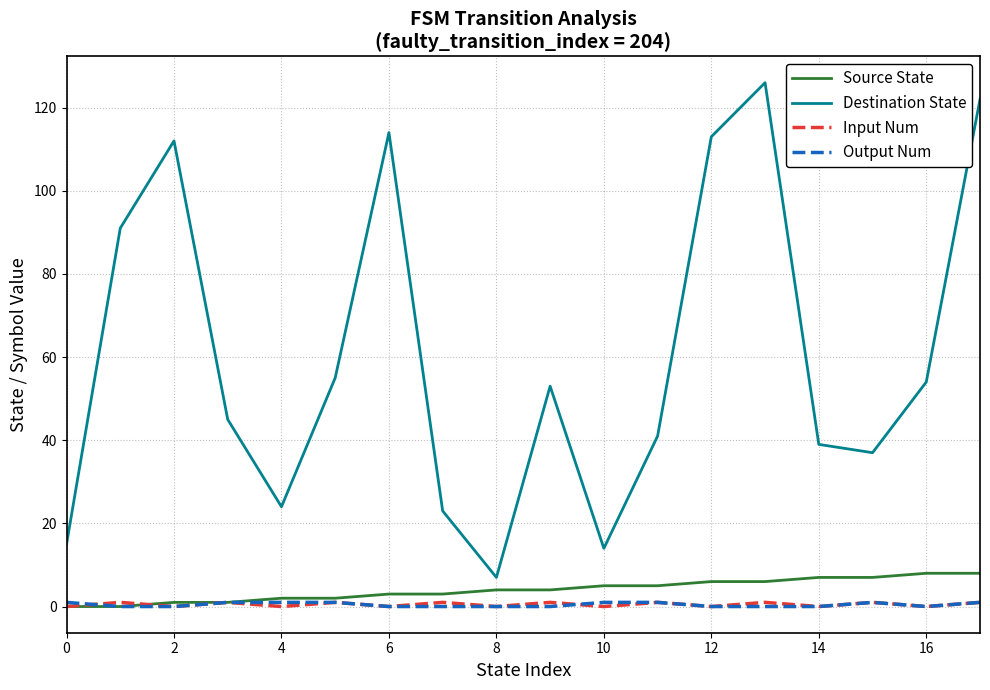

Which series has the largest total across all categories?

Destination State